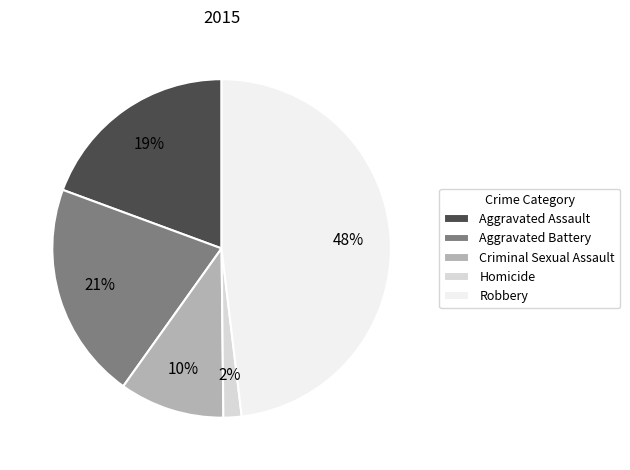

Does any single category account for the majority?

No